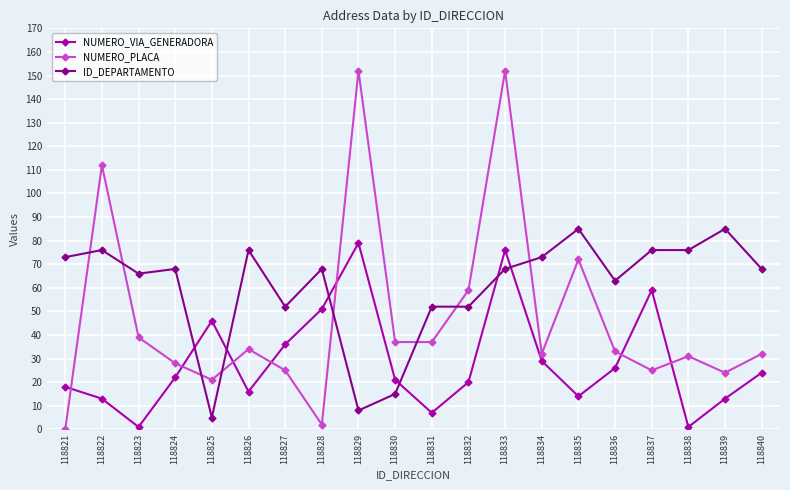

What is the value of the ID_DEPARTAMENTO point at the 8th from the left?

68